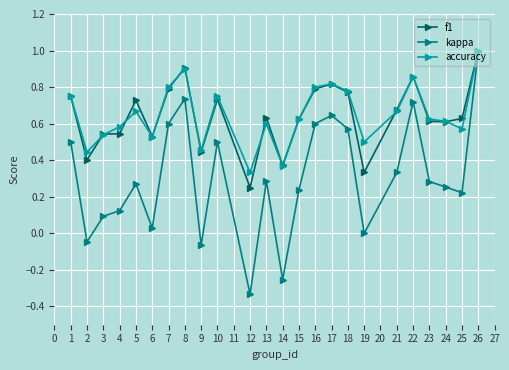

Between 4 and 5, which series saw the biggest shift?

f1